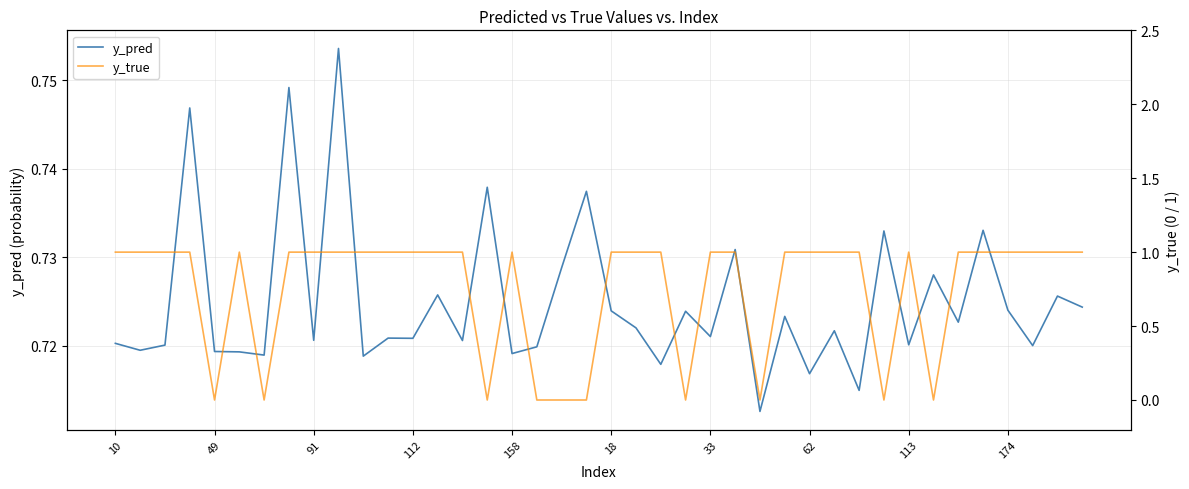

Which series has the largest total across all categories?

y_true